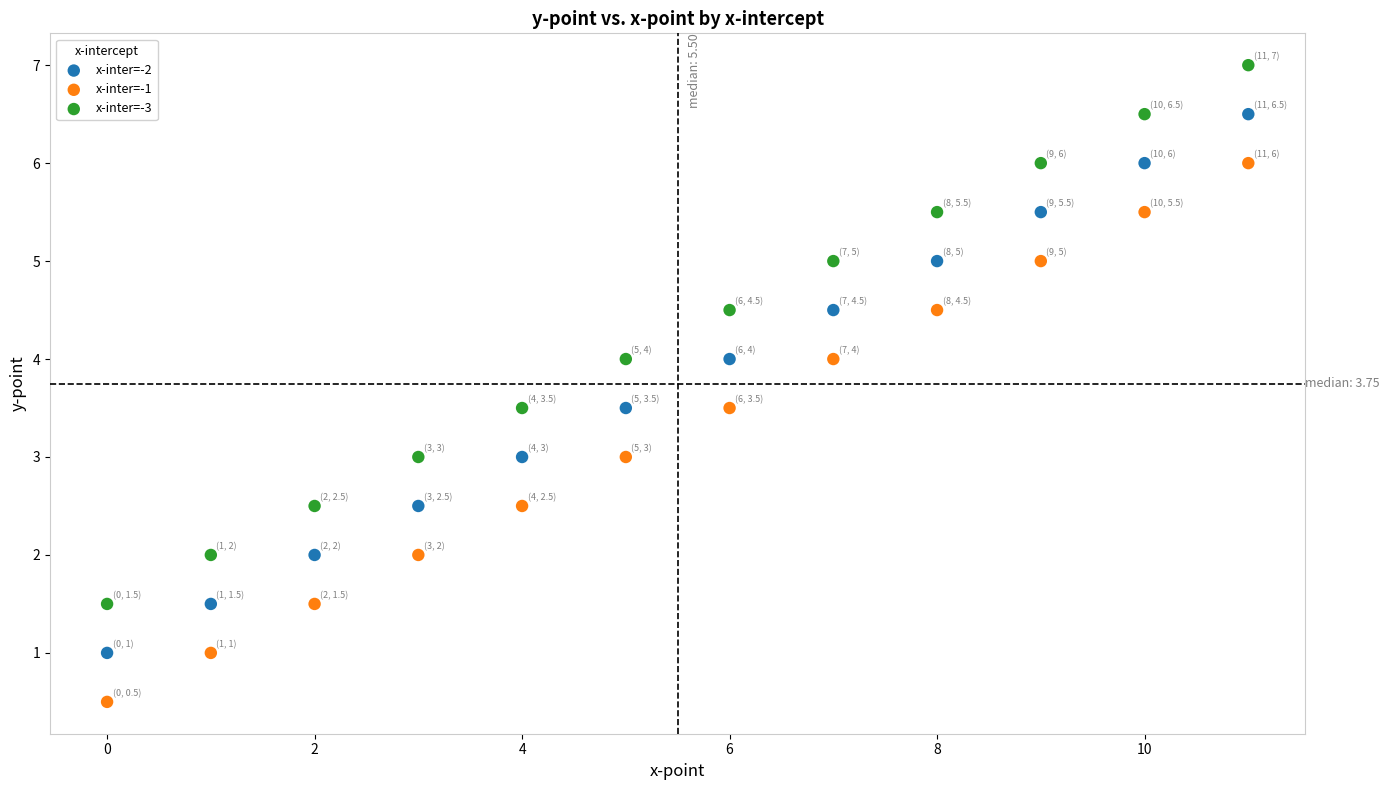

Which series reaches the minimum Y coordinate?

x-inter=-1